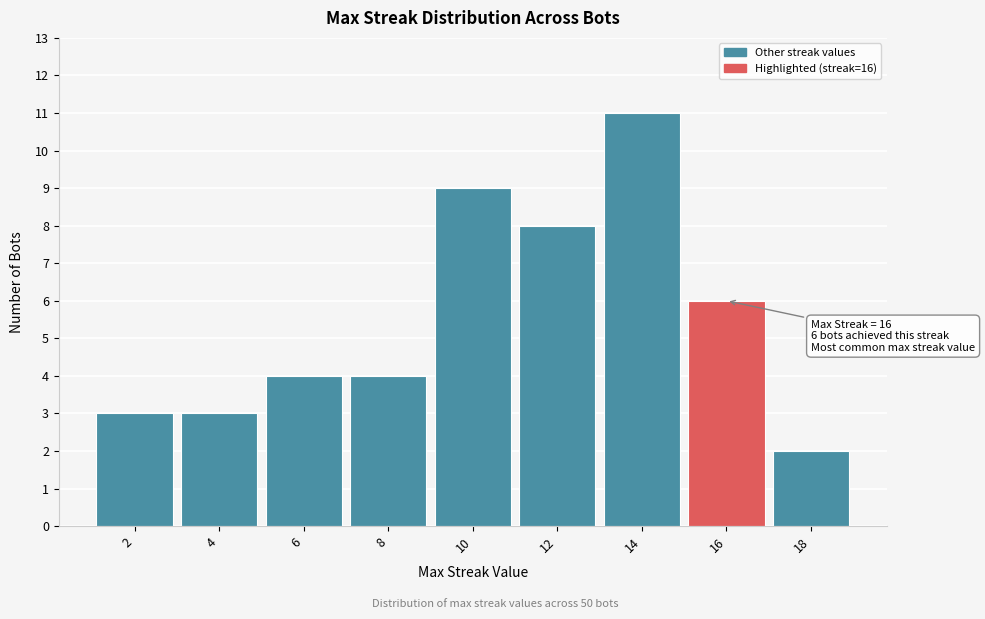

Reading right to left, extract all data points from this chart.

2	6	11	8	9	4	4	3	3